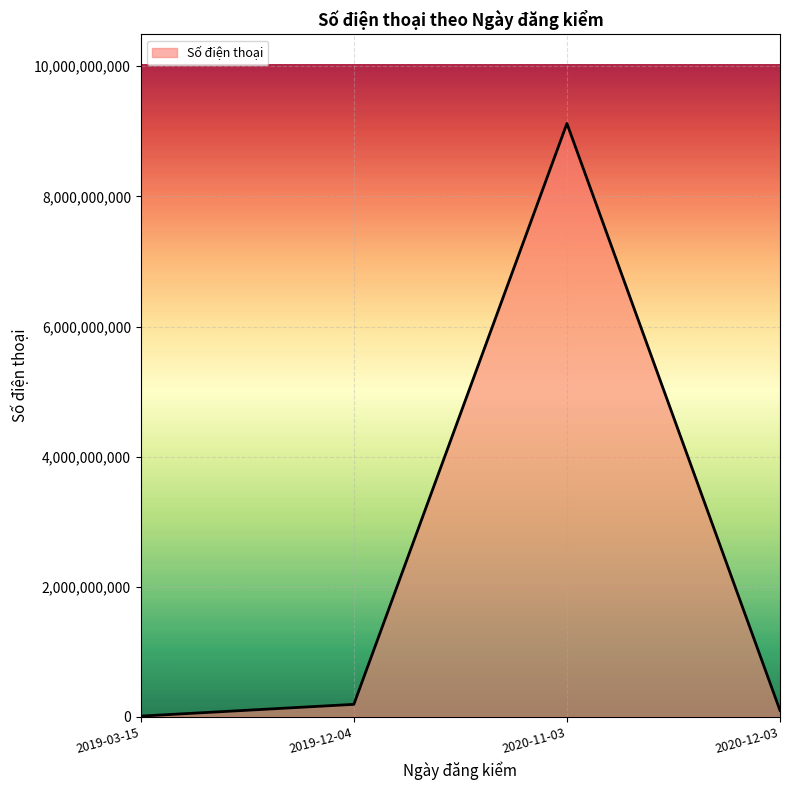

The value at 2020-11-03 is 1925200393. True or false?

False